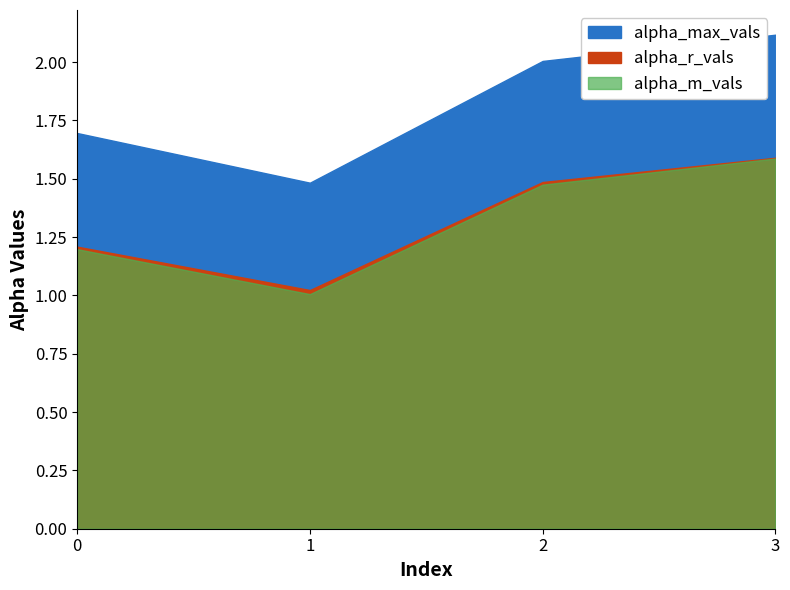

The alpha_r_vals series shows 1.2 at 0. True or false?

True